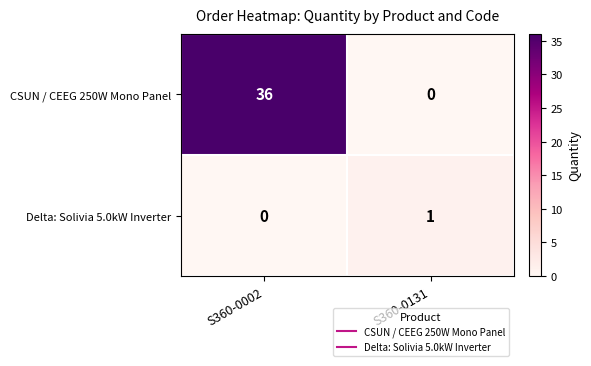

Reading left to right, extract all data points from this chart.

CSUN / CEEG 250W Mono Panel: 36	0
Delta: Solivia 5.0kW Inverter: 0	1